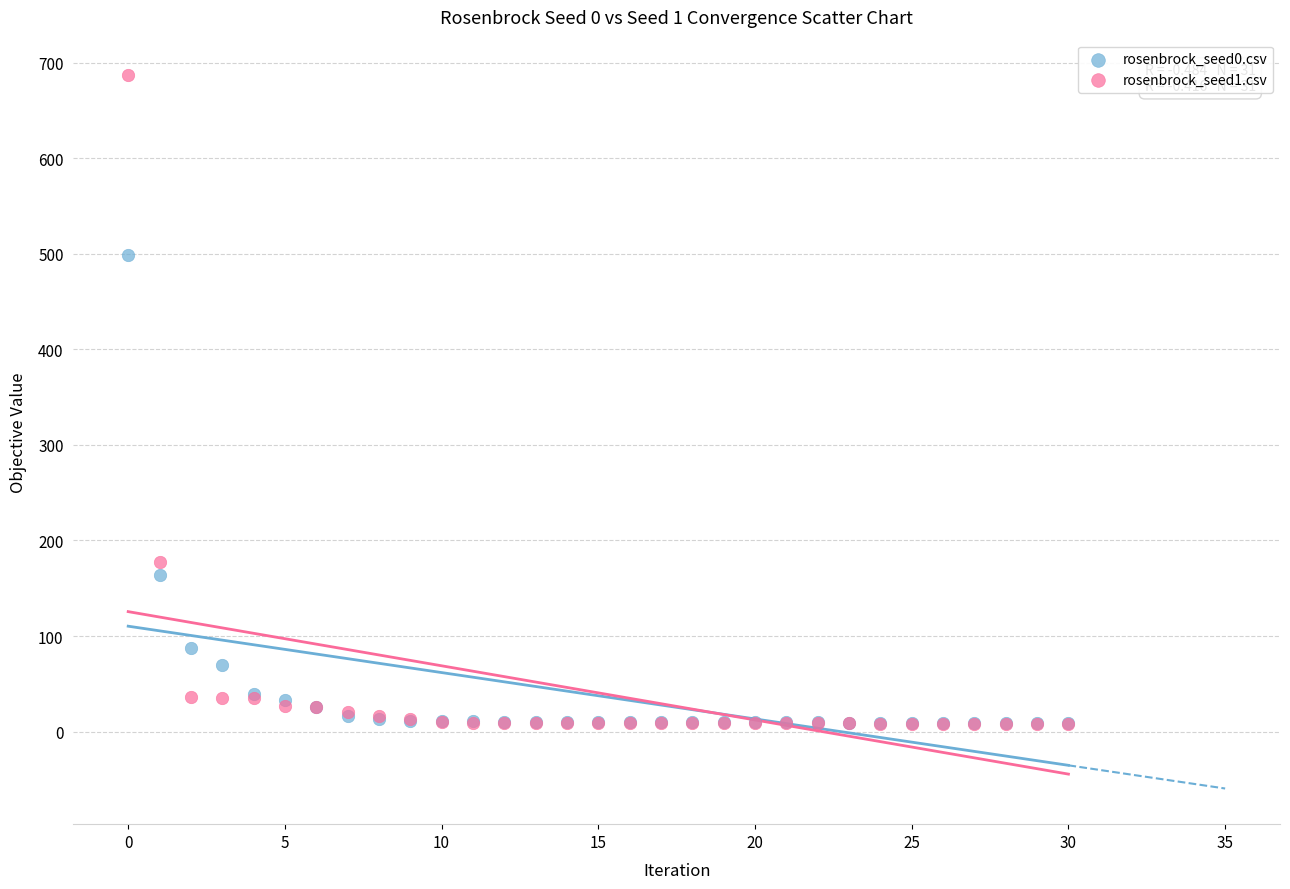

Which series has the largest Y range (max minus min)?

rosenbrock_seed1.csv